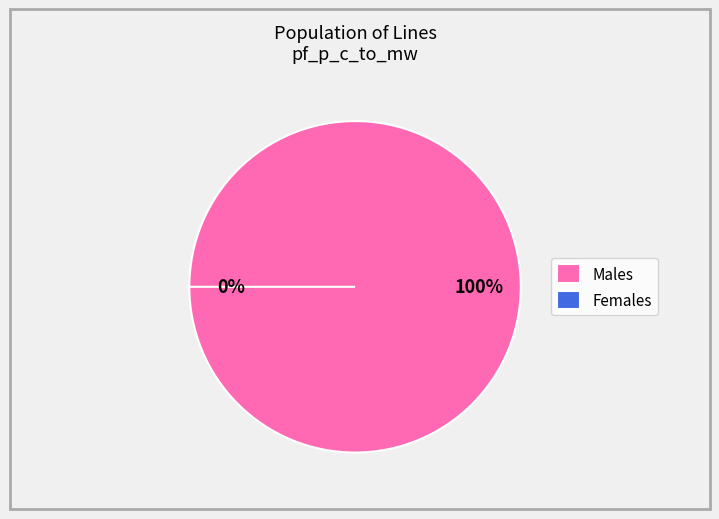

What percentage do Line_1 and Line_0 together represent?

100.0%